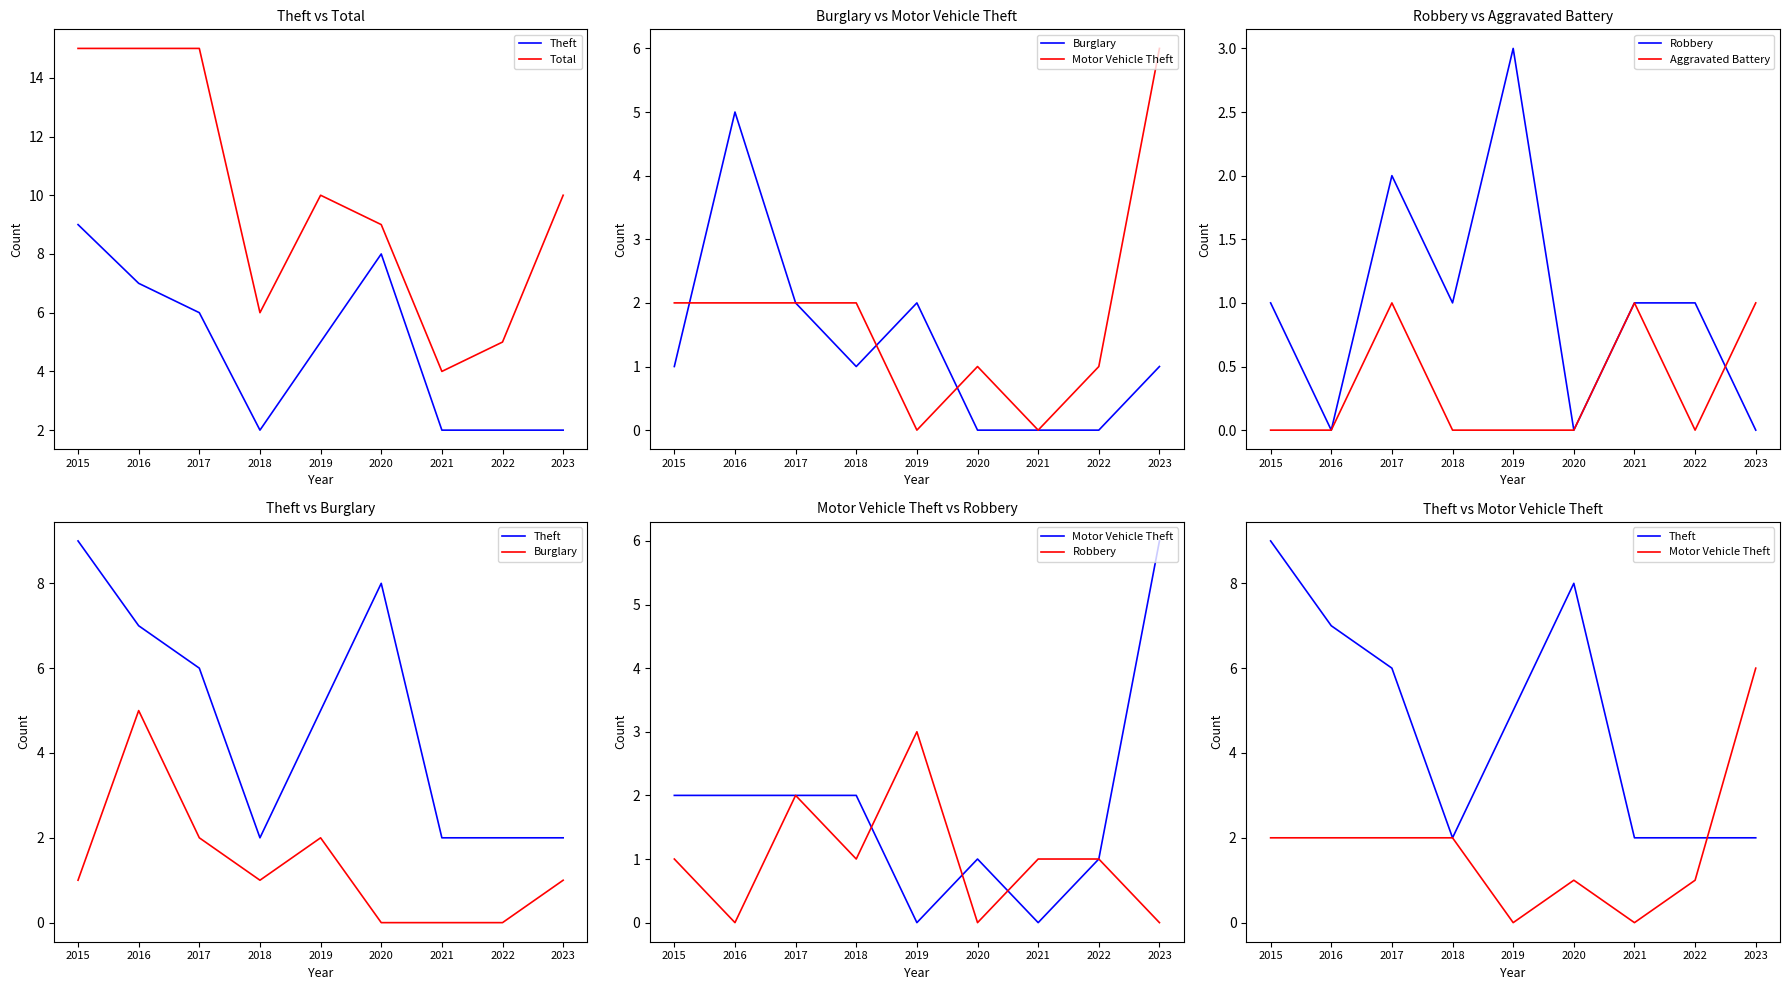

Rank the series at 2016 from highest to lowest value.

Total, Theft, Burglary, Motor Vehicle Theft, Robbery, Aggravated Battery